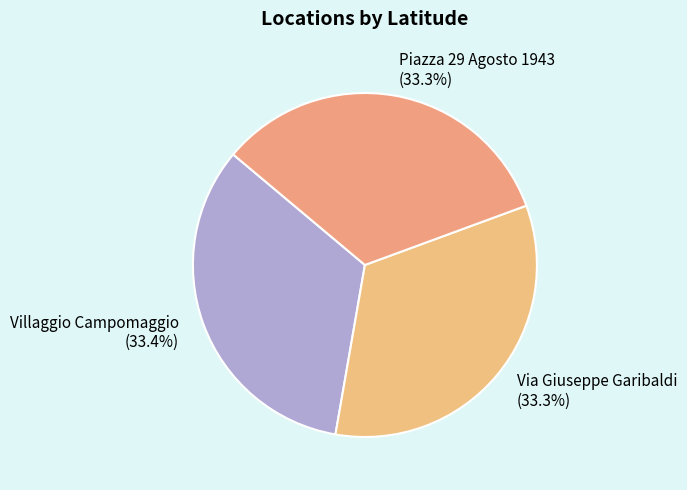

What portion of the pie excludes Via Giuseppe Garibaldi?

66.7%